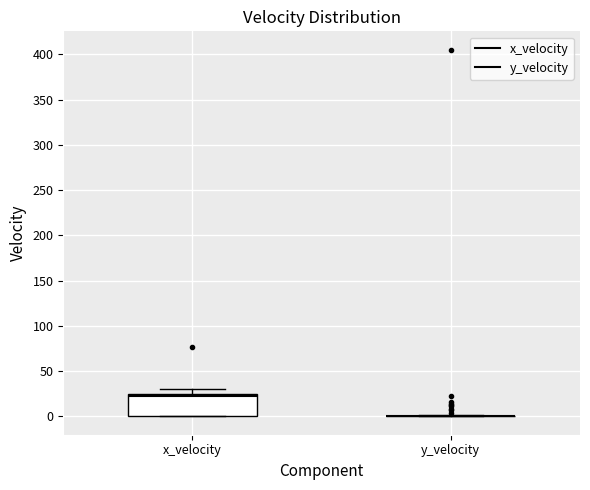

Comparing the boxes themselves (not the whiskers), which one is the tallest?

x_velocity